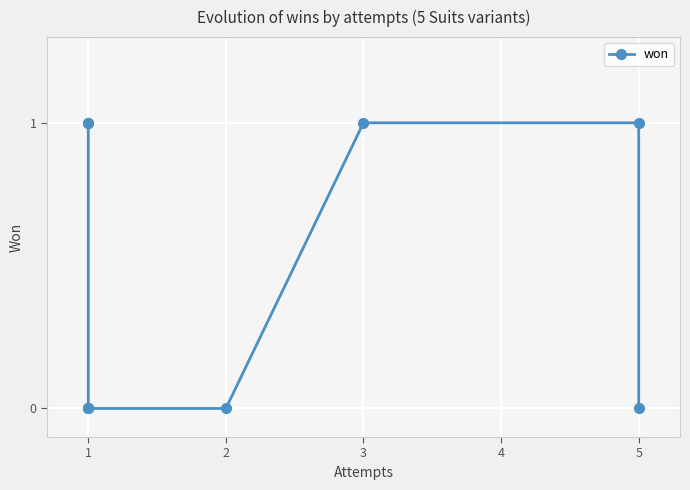

The value at 5 is 1. True or false?

False